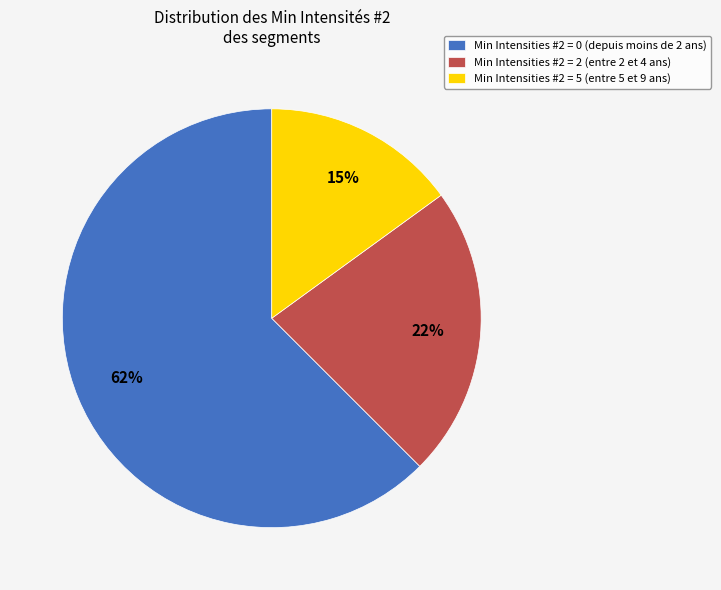

To the nearest percent, what is the average slice percentage?

33%